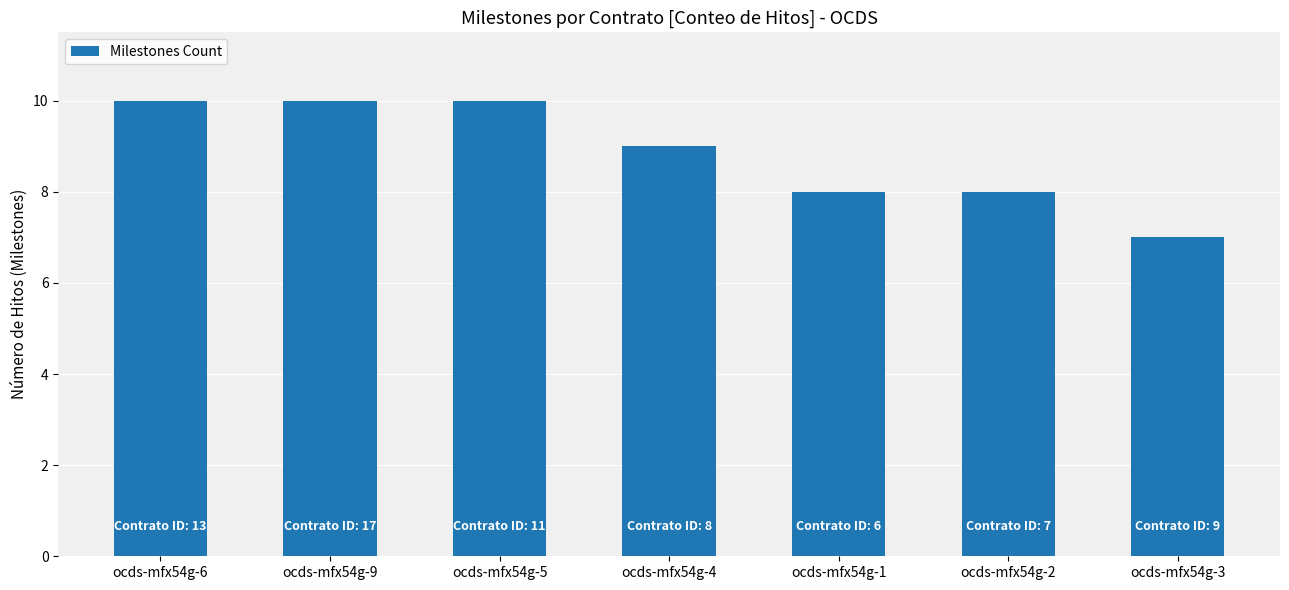

Which category has the lowest value across all series?

ocds-mfx54g-3